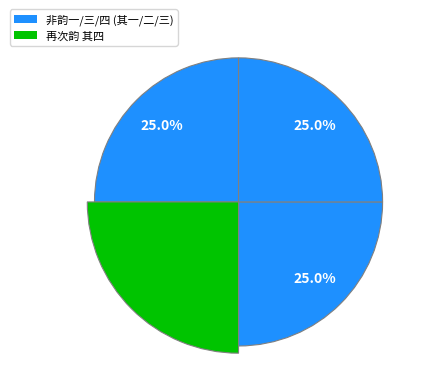

What portion of the pie excludes 再次前韵送王文安四首 其一?

75.0%